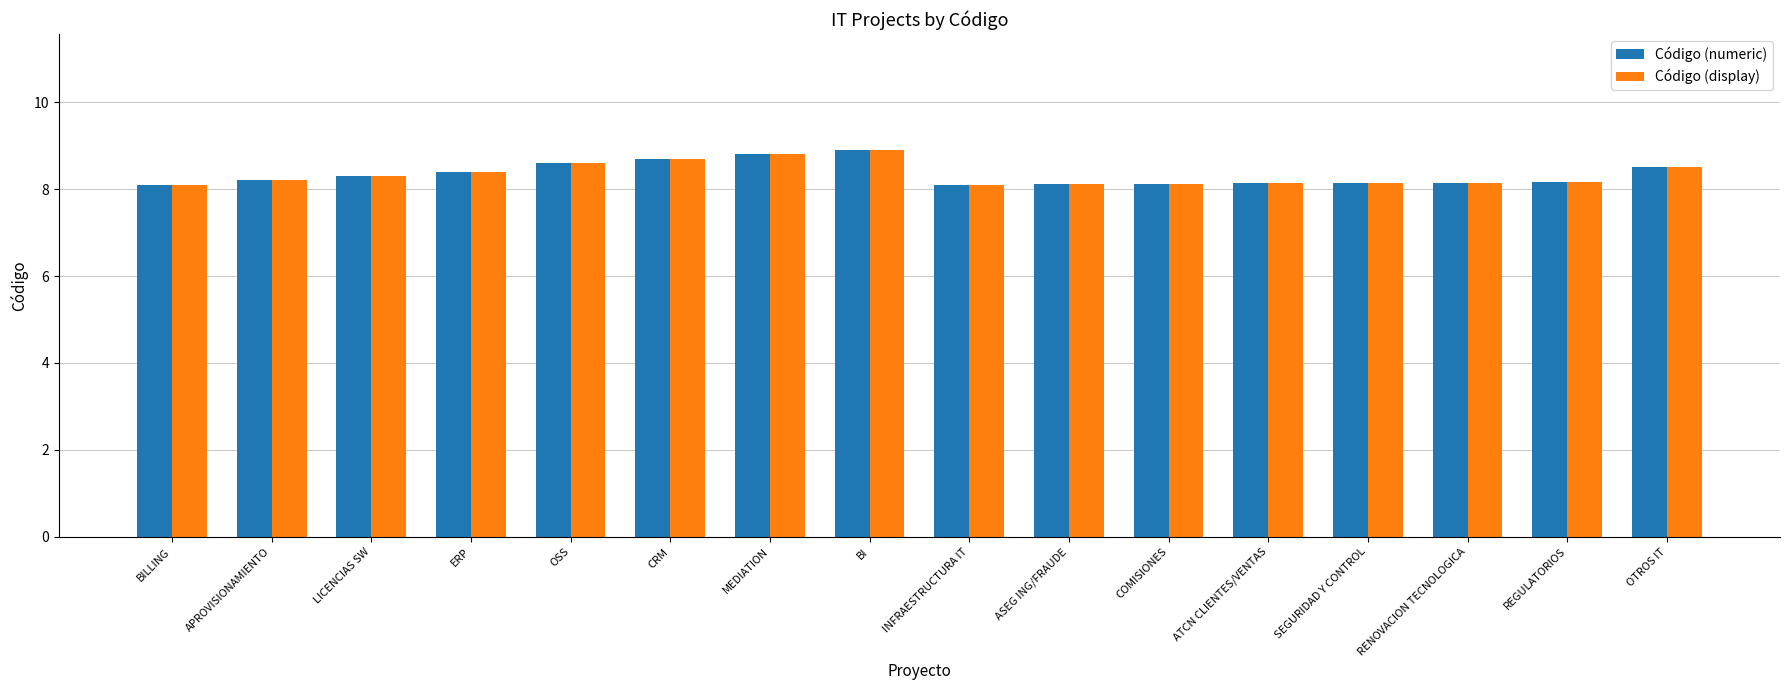

Is it true that Código (numeric) equals 8.2 at REGULATORIOS?

True